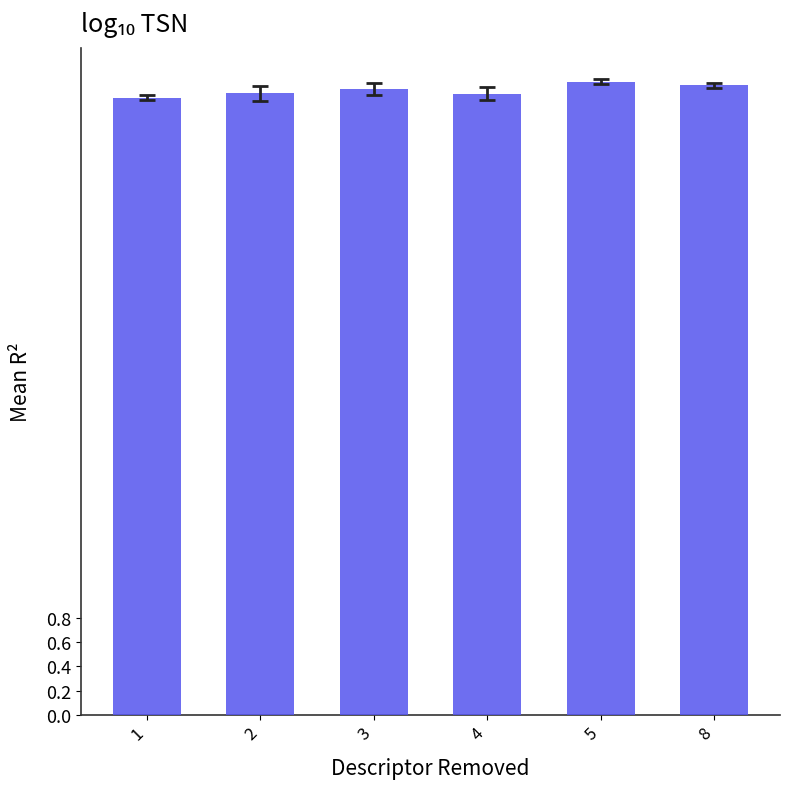

Approximately how many times larger is the value at 5 compared to 3?

1.0